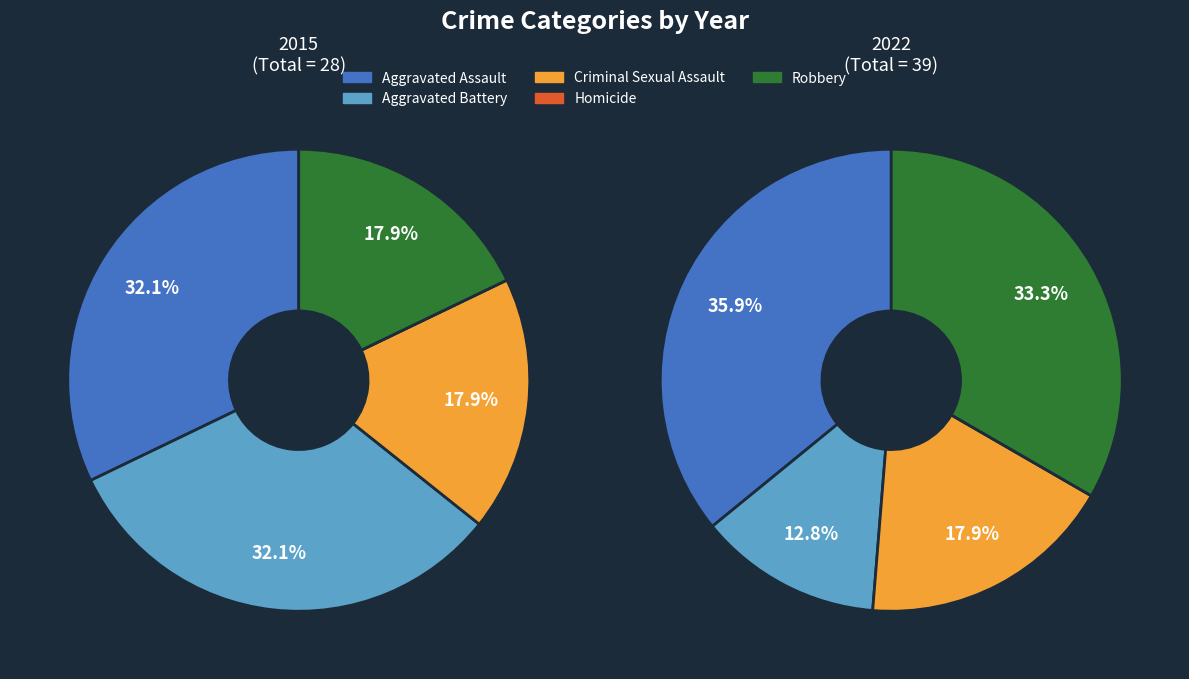

What percentage is NOT represented by Homicide?

100.0%